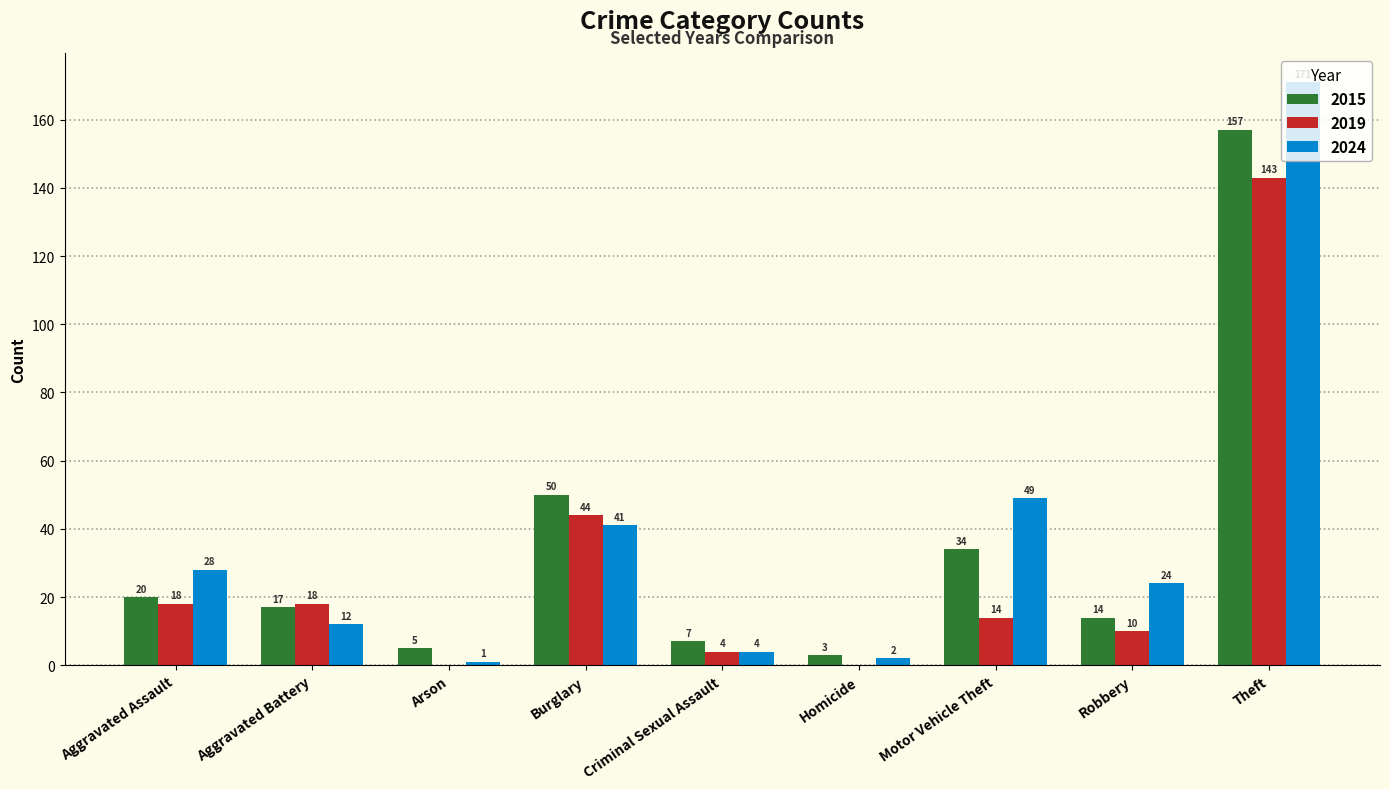

At which label does 2024 first exceed 24?

Aggravated Assault